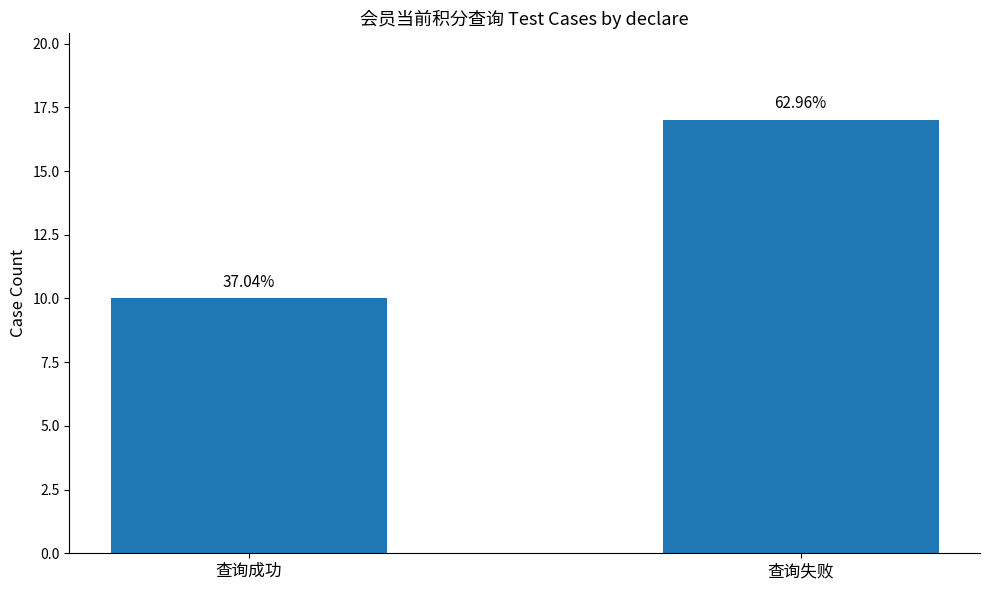

Does the chart contain any negative values?

No